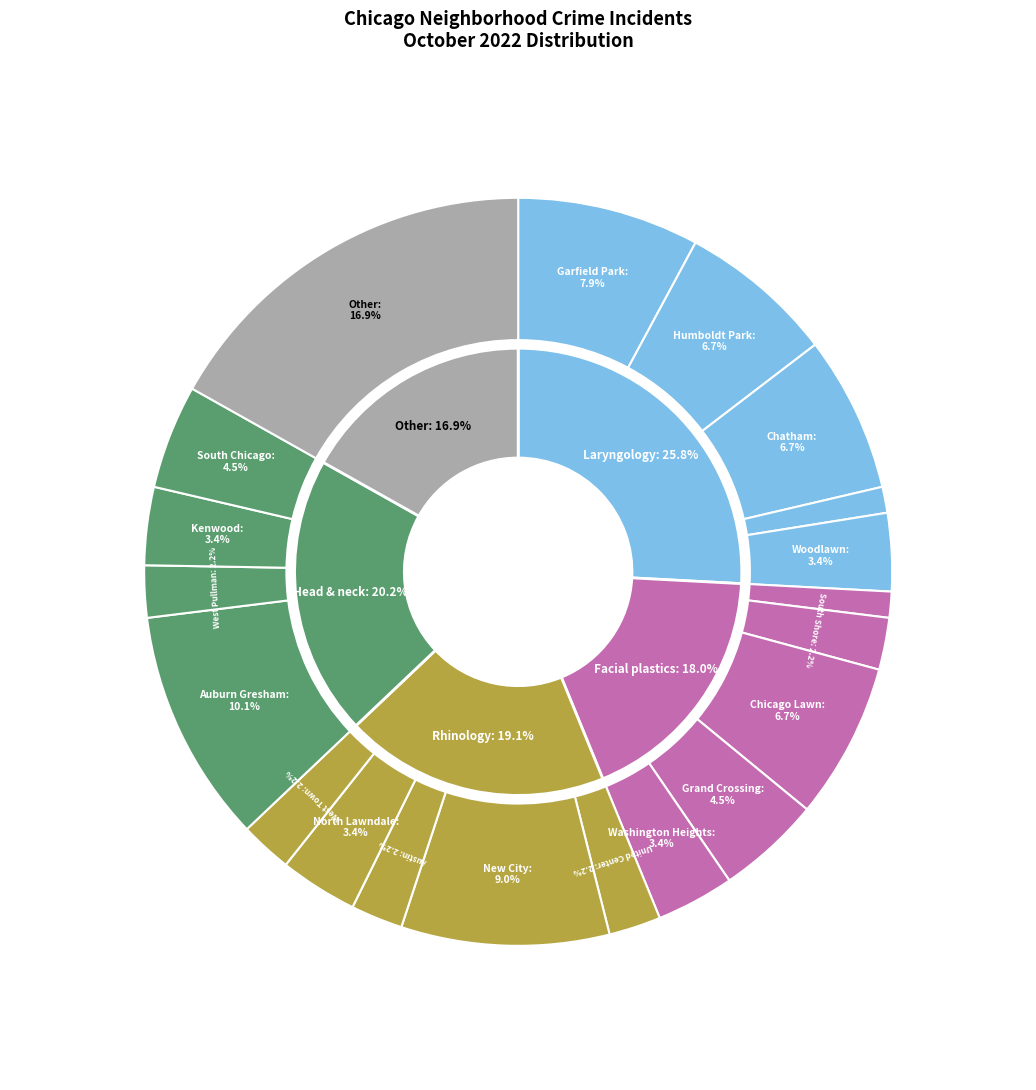

Is it true that North Lawndale is 3% of the pie?

True